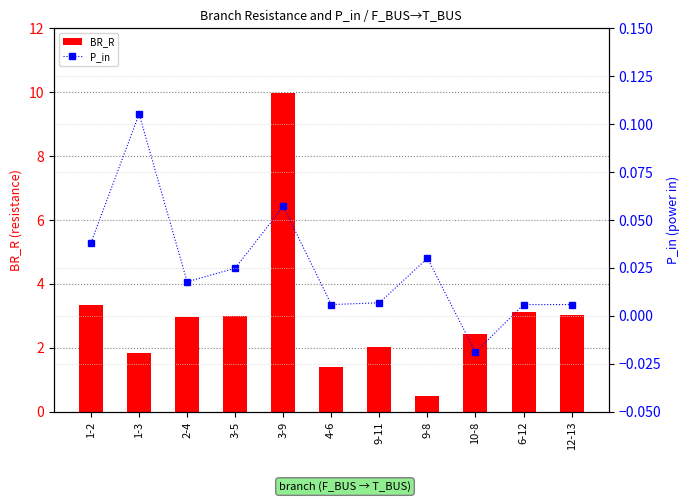

Reading left to right, transcribe all the data shown in this chart.

BR_R: 1-2=3.3	1-3=1.8	2-4=3.0	3-5=3.0	3-9=10.0	4-6=1.4	9-11=2.0	9-8=0.5	10-8=2.4	6-12=3.1	12-13=3.0
P_in: 1-2=0.0	1-3=0.1	2-4=0.0	3-5=0.0	3-9=0.1	4-6=0.0	9-11=0.0	9-8=0.0	10-8=-0.0	6-12=0.0	12-13=0.0